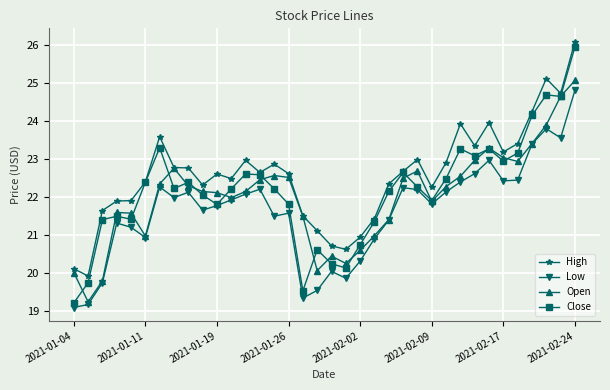

Which series has the largest total across all categories?

High